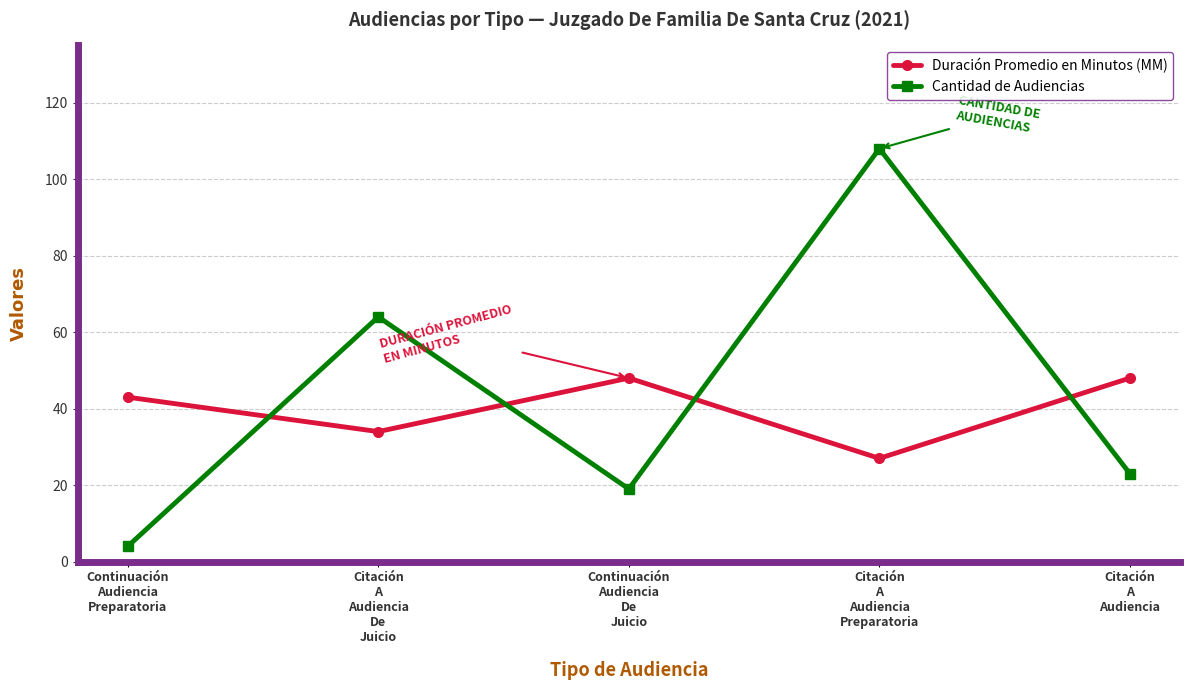

How many interior local peaks does the Cantidad de Audiencias series have?

2